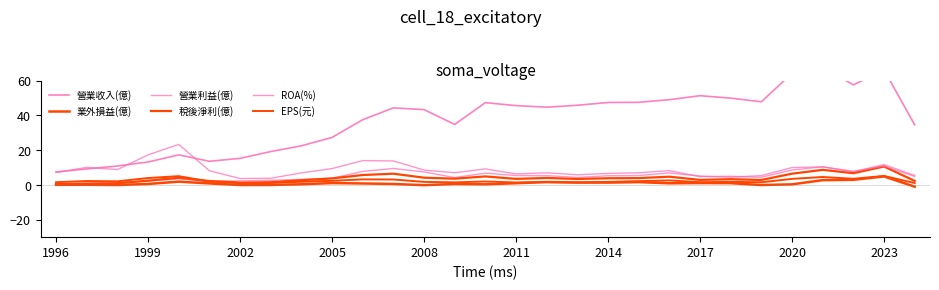

What is the highest value of the 稅後淨利(億) series?

10.6